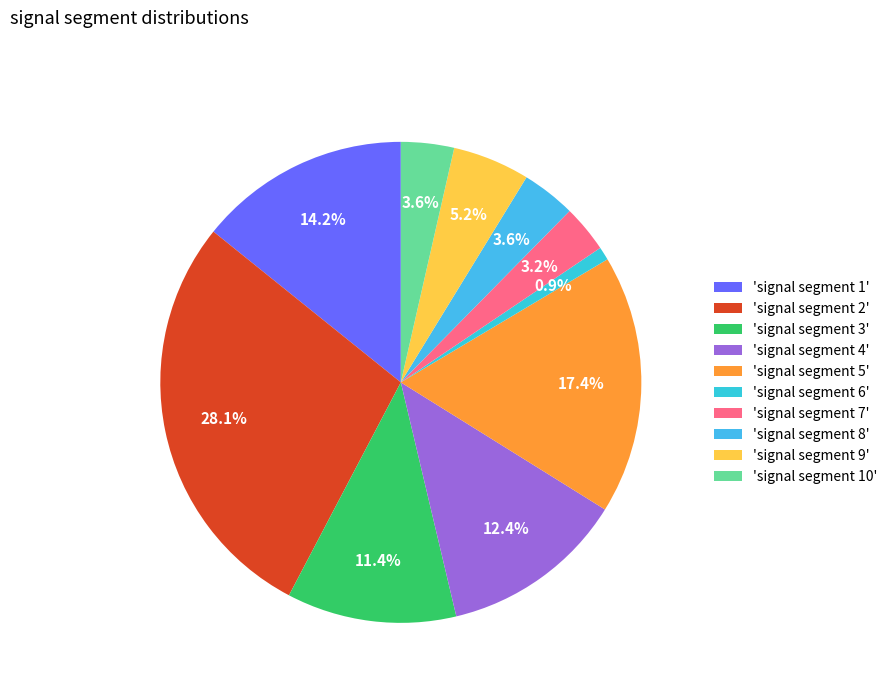

Which category has the smallest portion of the pie?

'signal segment 6'